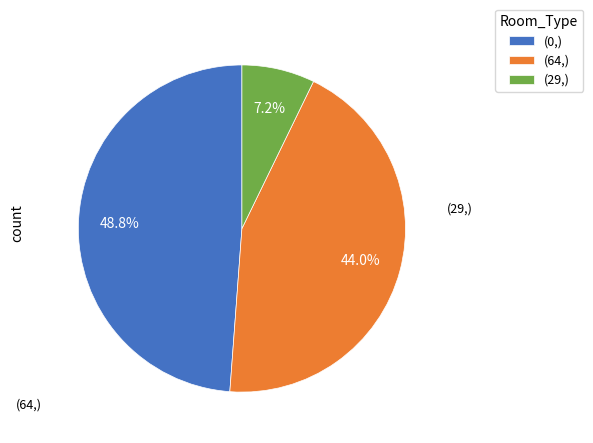

Is there any slice that represents more than half of the pie?

No